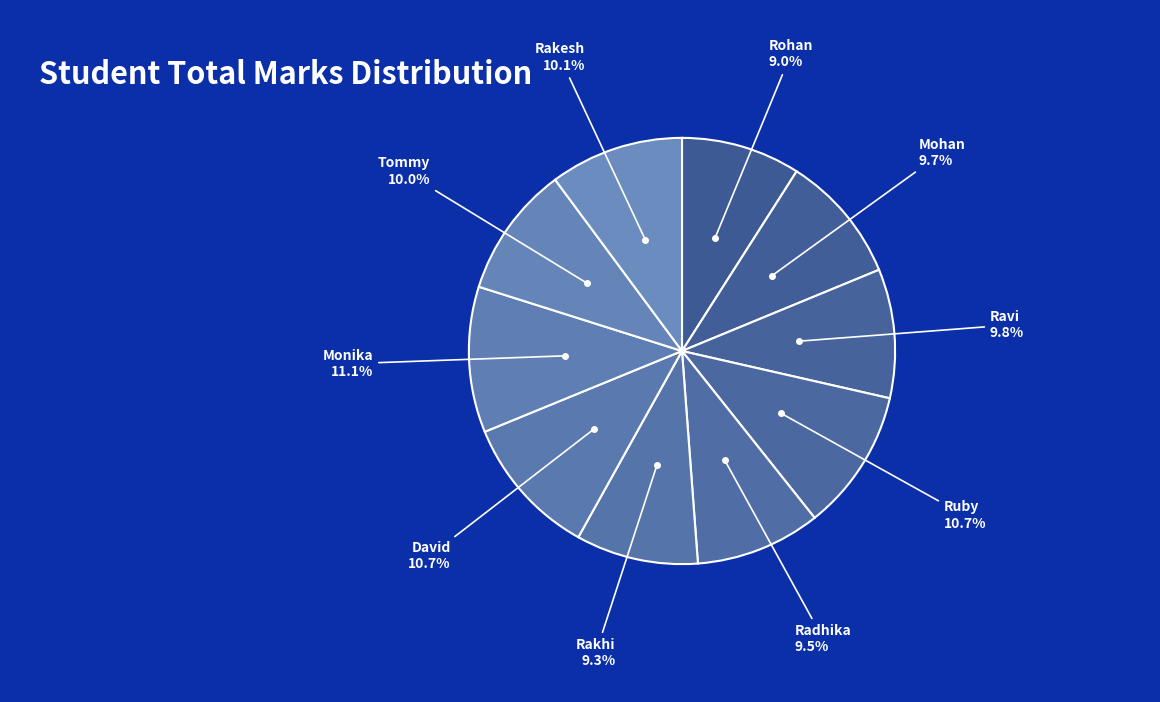

To the nearest percent, what is the average slice percentage?

10%